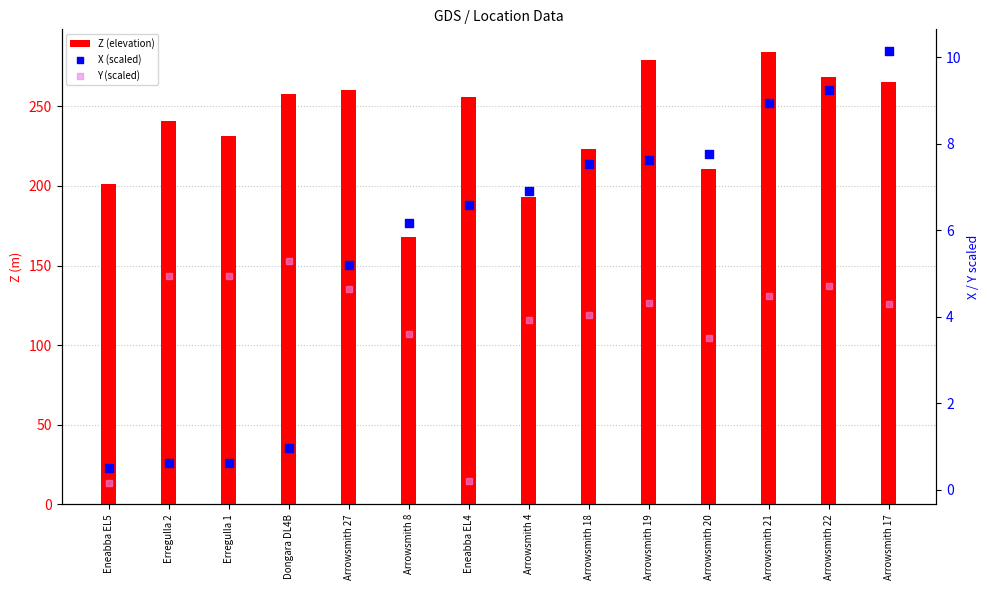

What is the total value across all series at Erregulla 1?

237.1